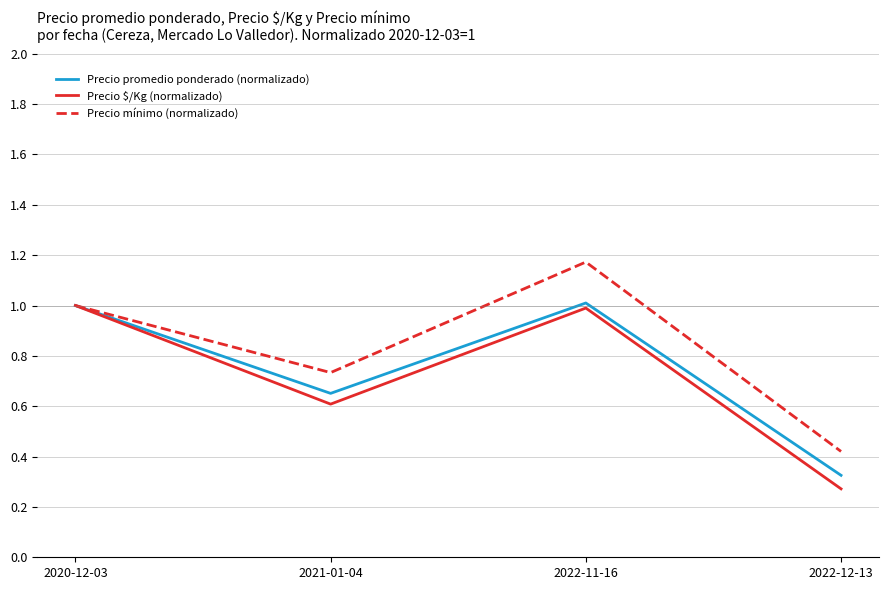

How many lines are shown in the chart?

3